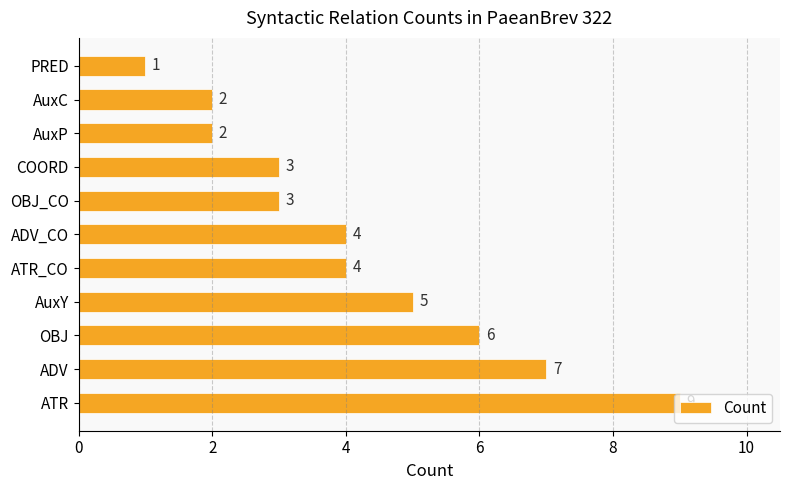

The chart shows a value of 4 at ADV_CO. True or false?

True